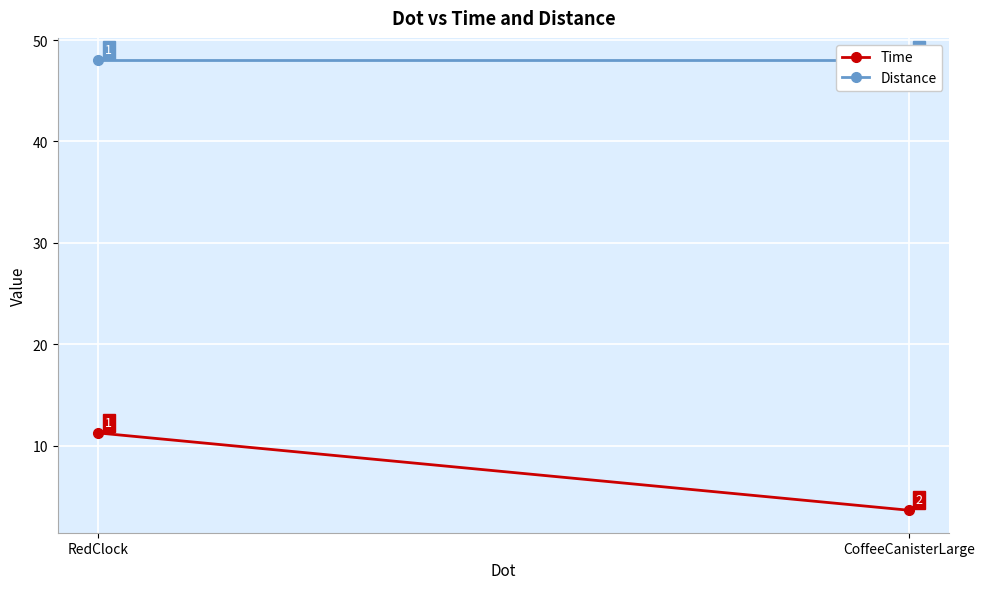

What are all the series names shown in the legend?

Time, Distance